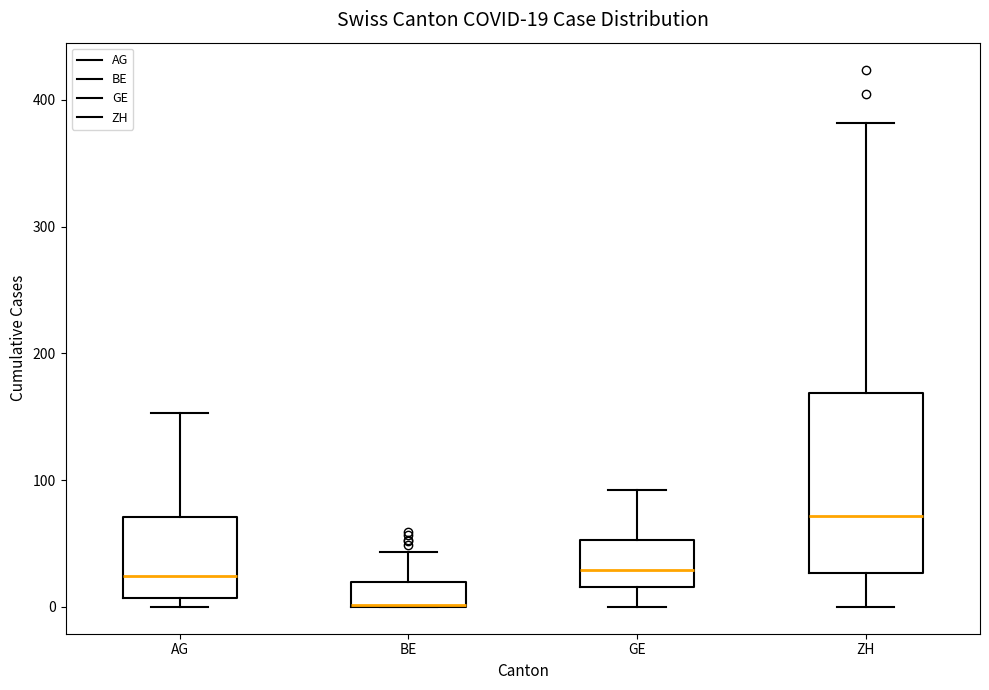

Comparing the boxes themselves (not the whiskers), which one is the tallest?

ZH